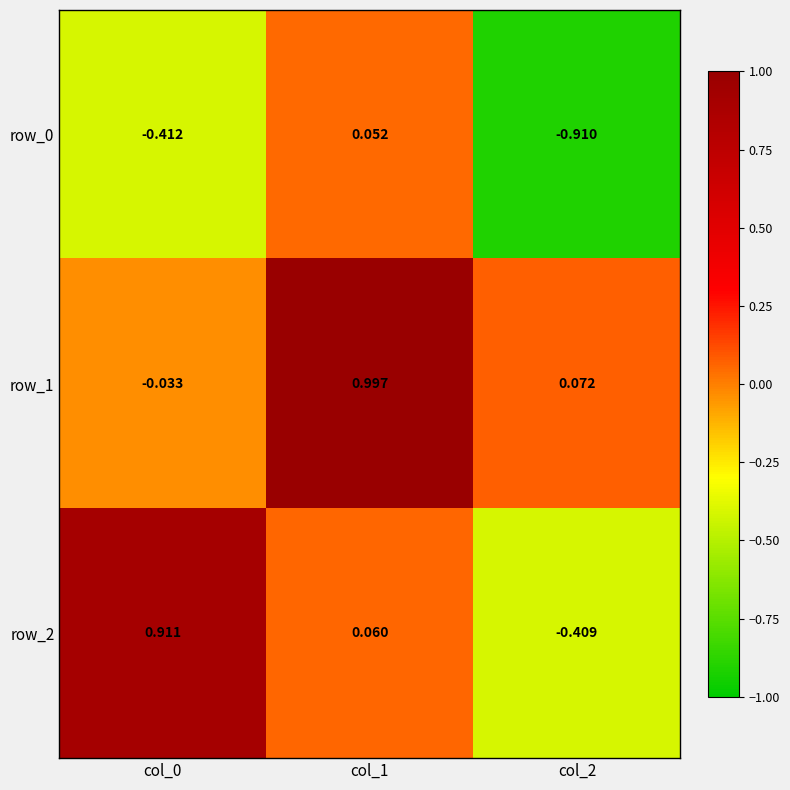

Is the value of row_2 at col_1 greater than the value of row_1 at col_2?

No